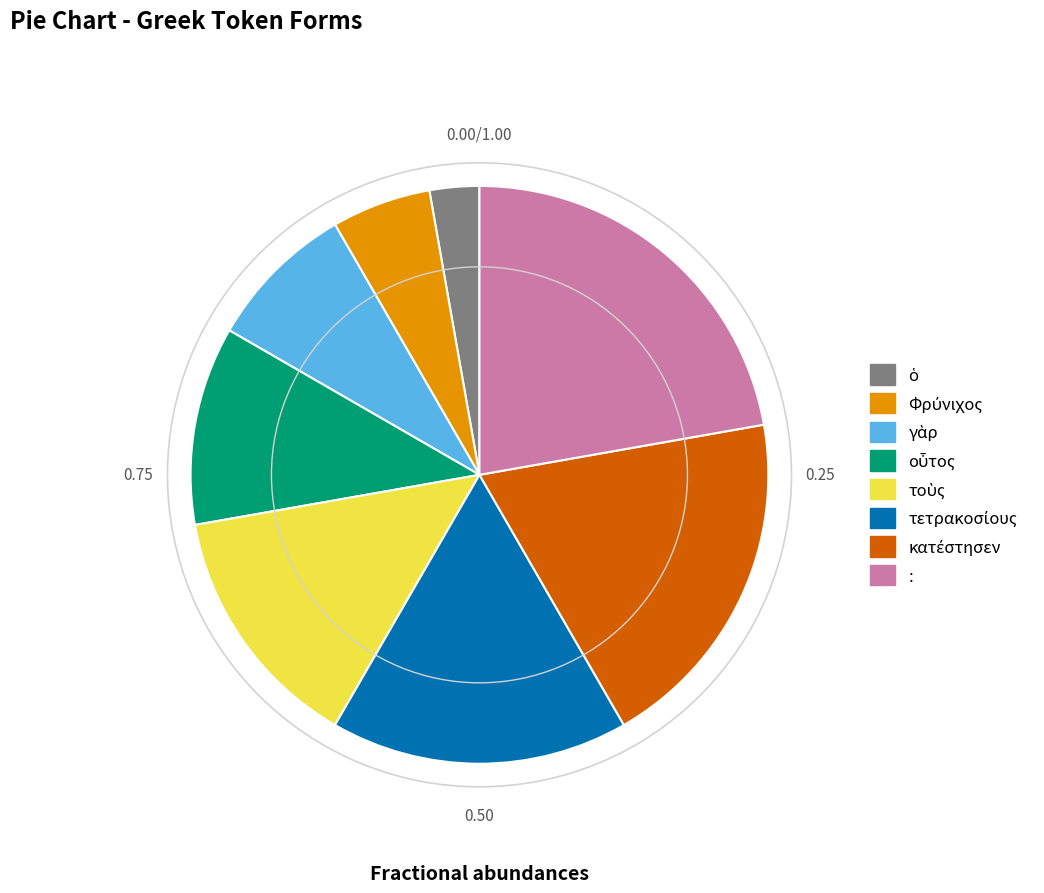

Is there any slice that represents more than half of the pie?

No